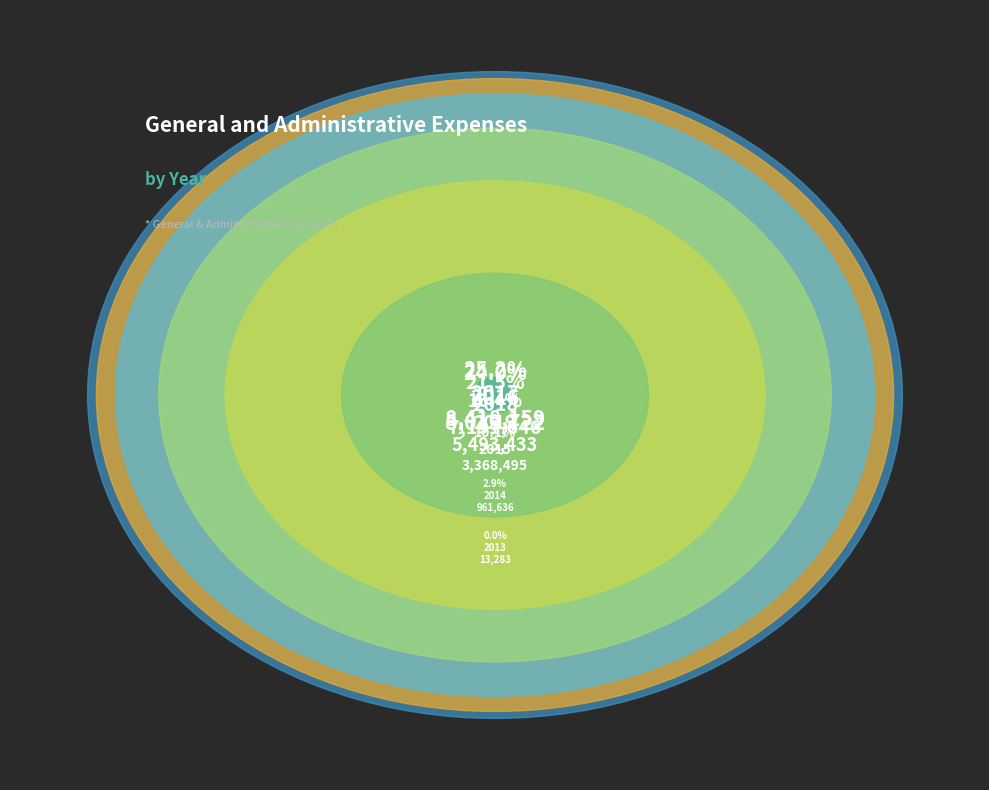

To the nearest percent, what is the average slice percentage?

14%